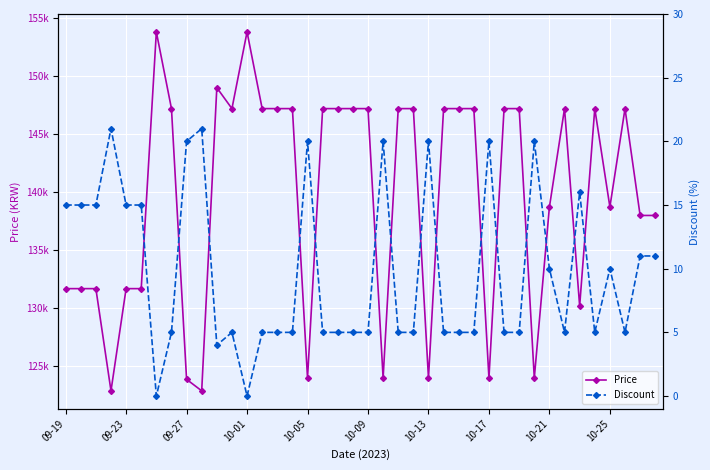

Which series has the largest range (max minus min)?

Price